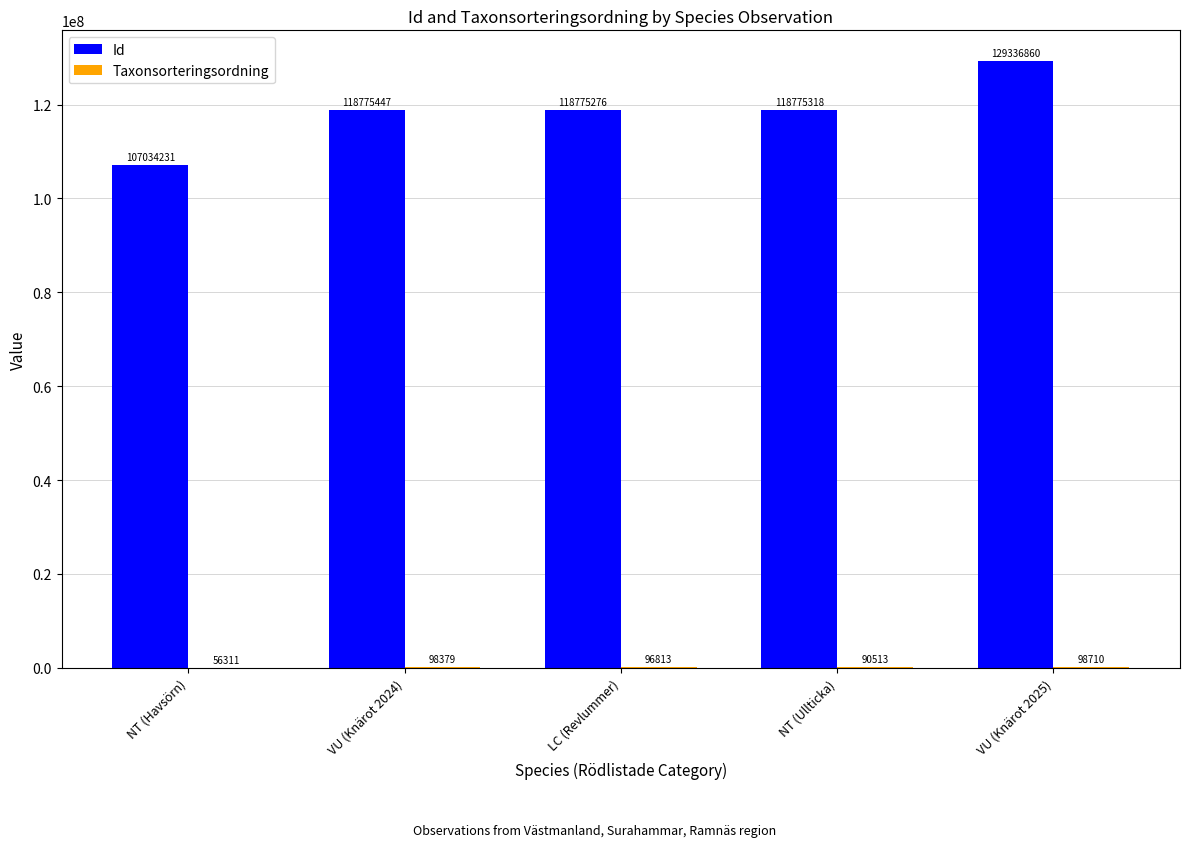

Which series changed the most between NT (Havsörn) and NT (Ullticka)?

Id